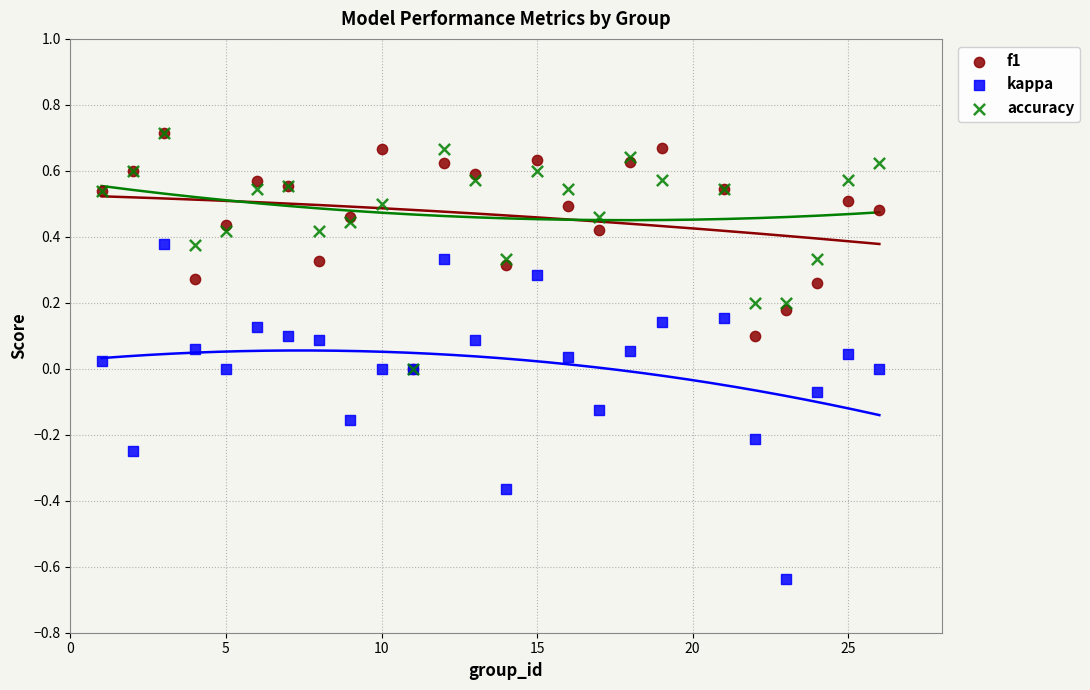

What are all the series names shown in the legend?

f1, kappa, accuracy